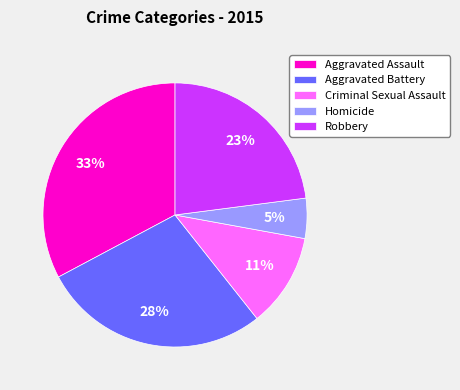

How many slices are in this pie chart?

5